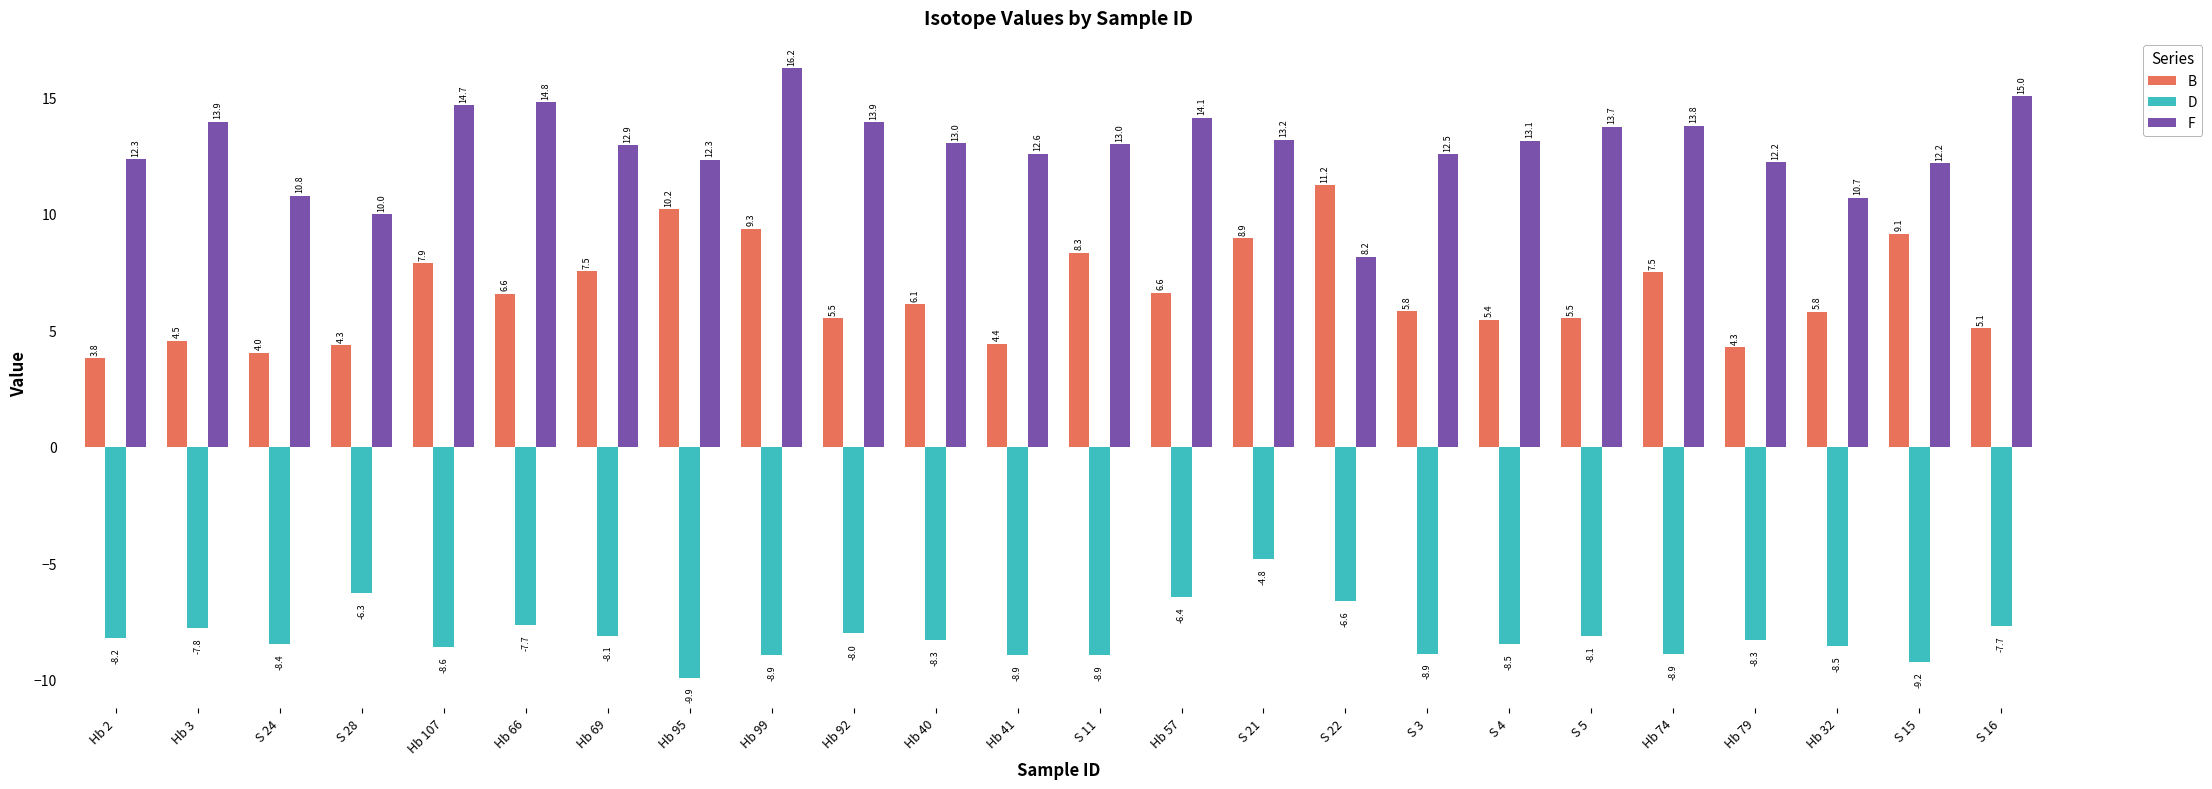

How many values in the D series are below -8?

17